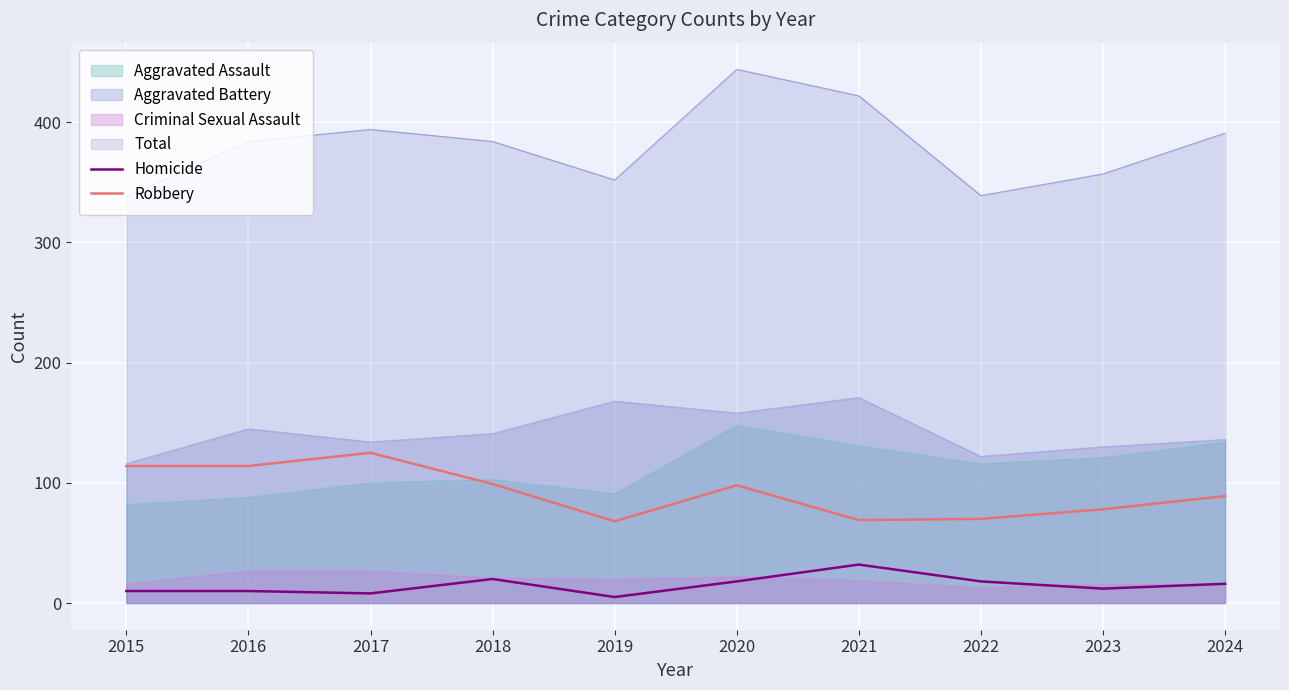

How many lines are shown in the chart?

6